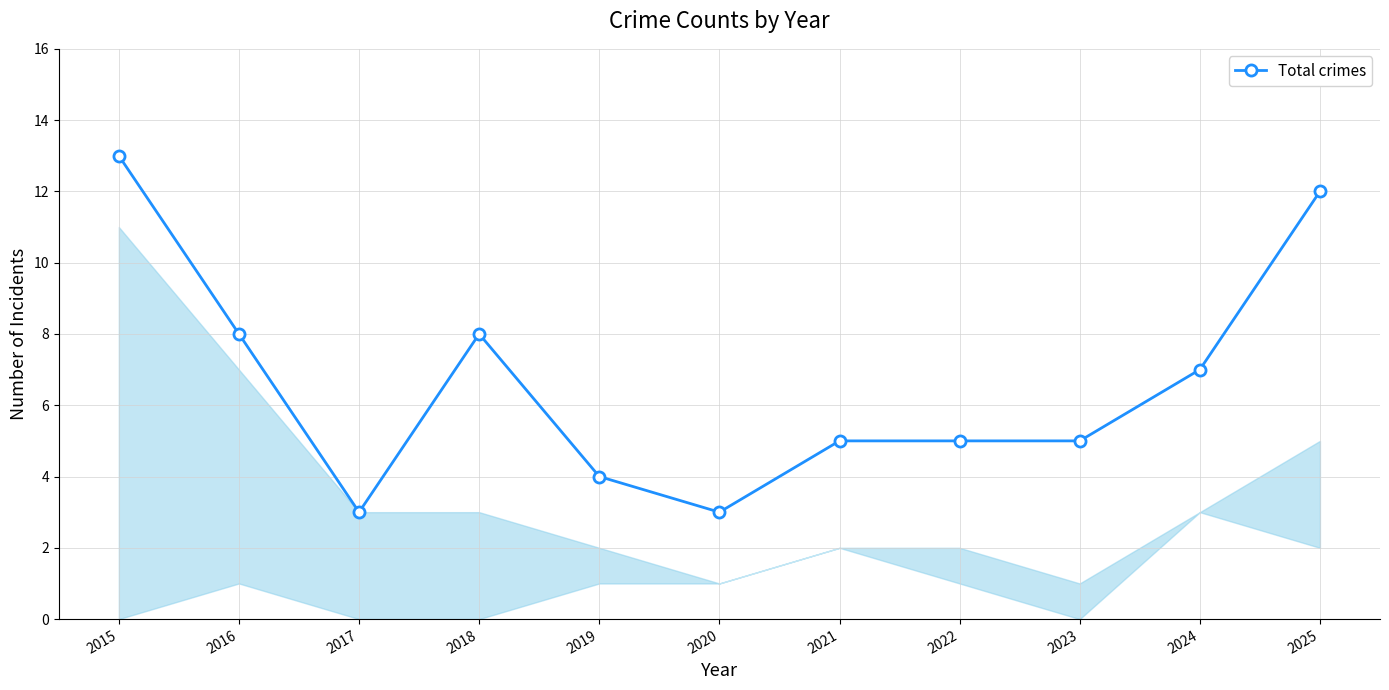

At which category does the data reach its first local valley?

2017